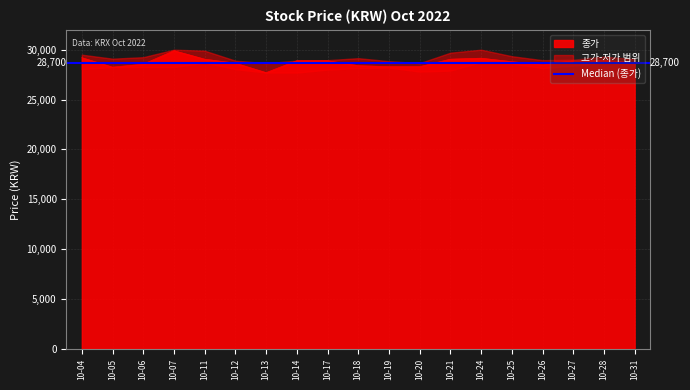

Which series has the widest spread of values?

종가